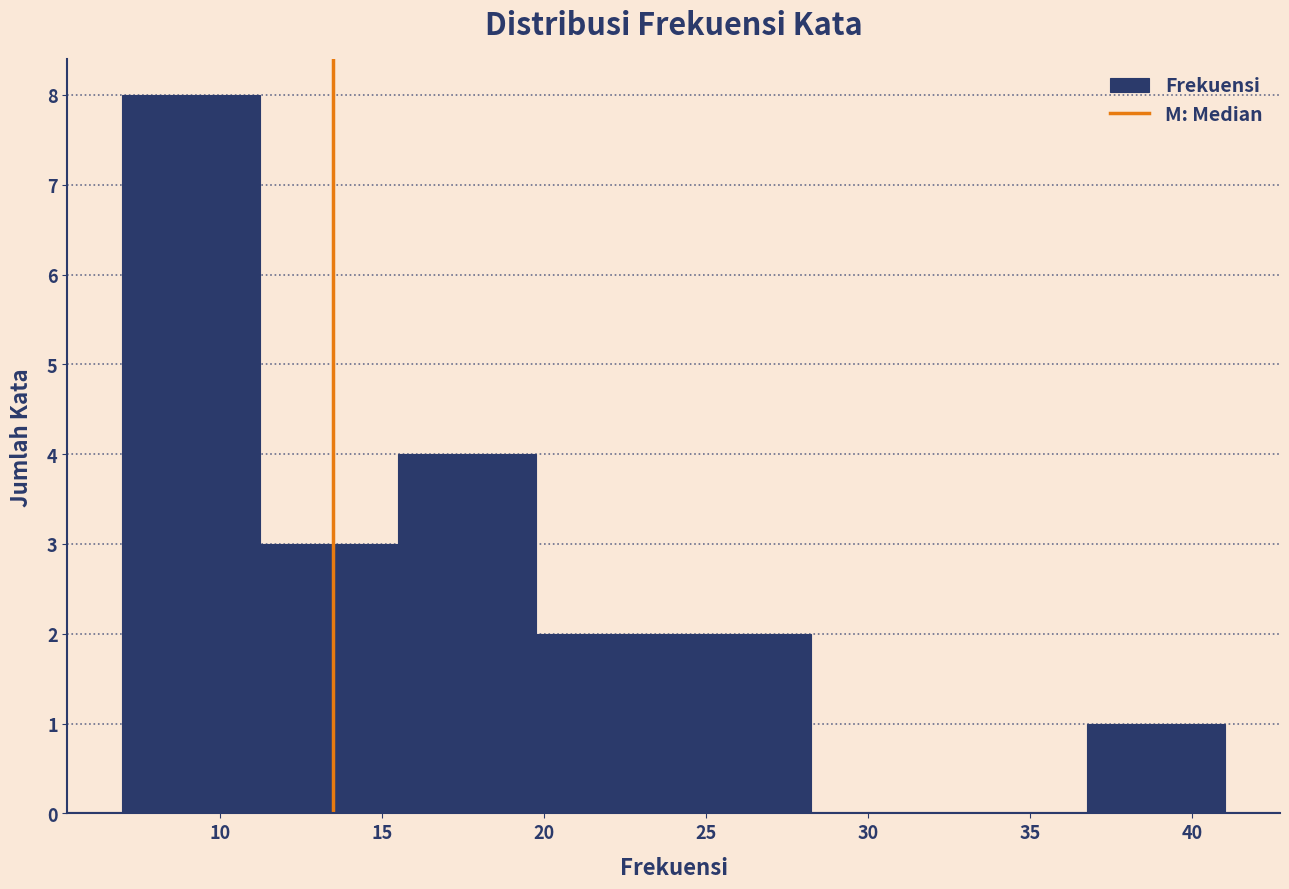

How tall is the bar that spans 7.00 to 11.25 on the x-axis? Neither the bar edges nor the heights are printed on the chart, so give them approximately, as read against the axes.

8